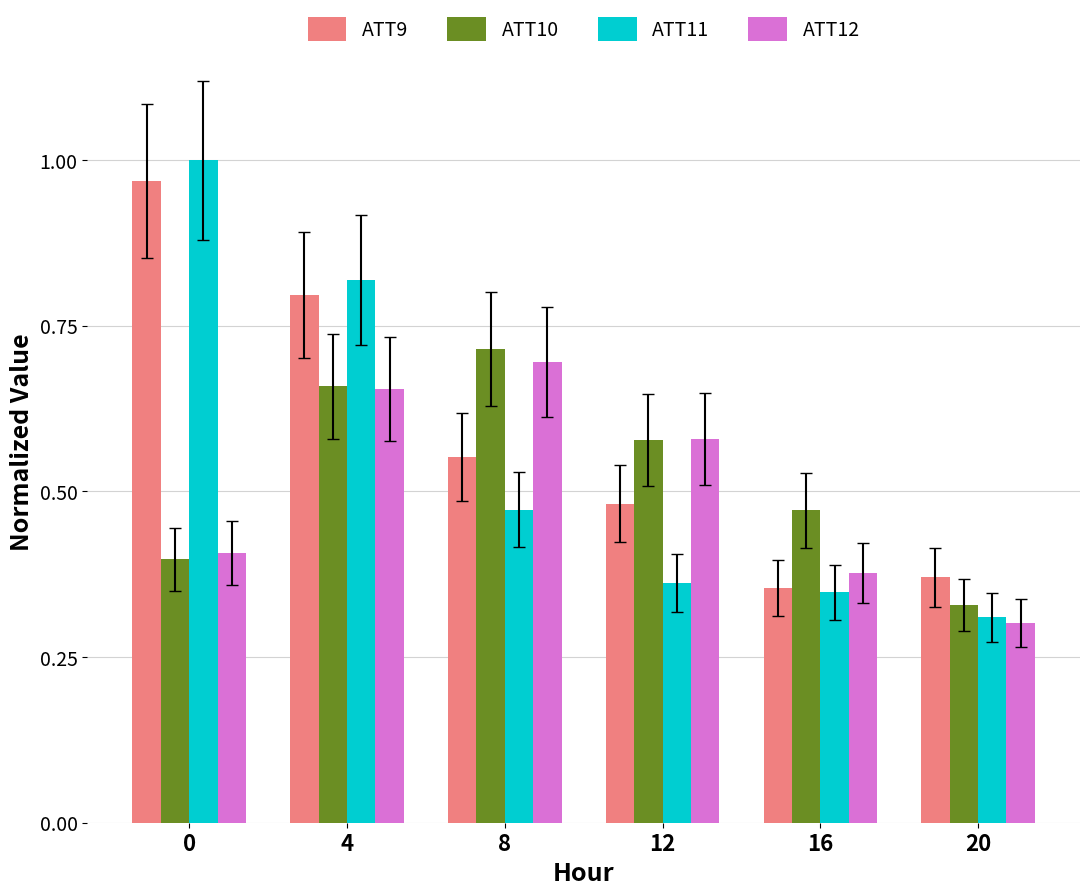

How many bars are there in total?

24